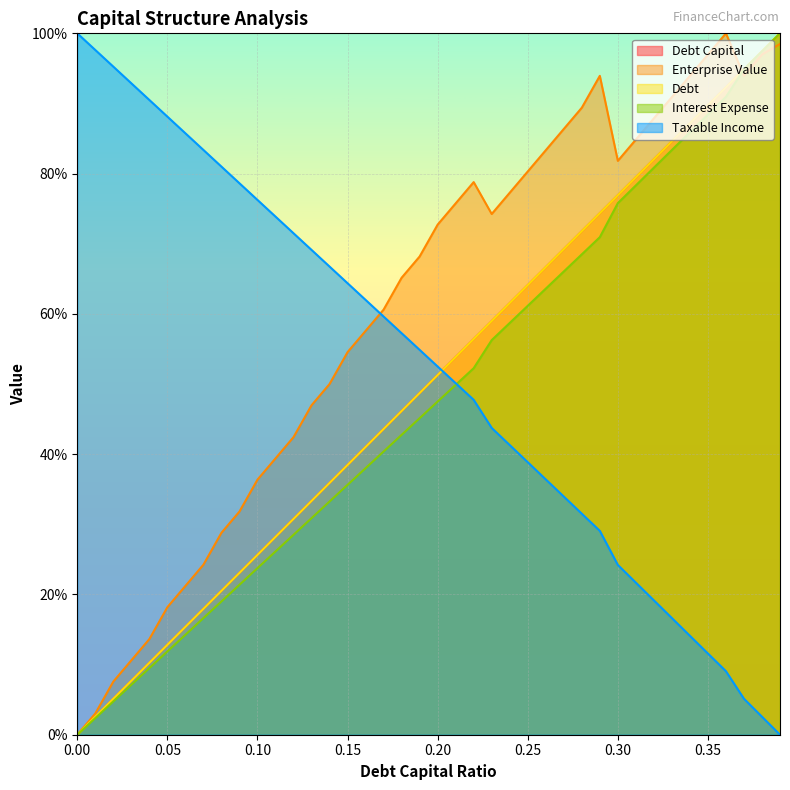

What is the approximate value of taxable_income at 0.03?

92.9